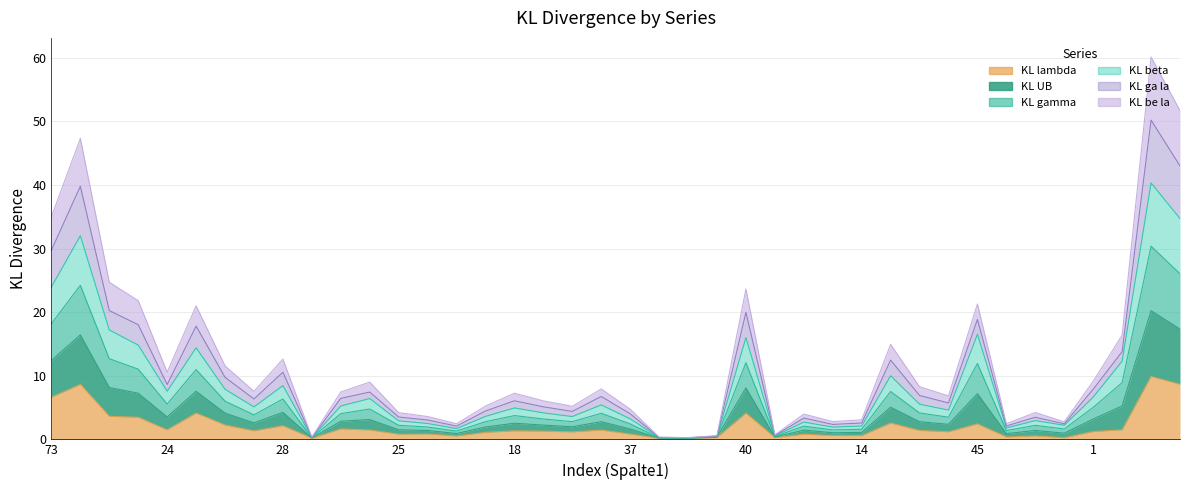

What is the value of the KL lambda point at the 10th from the left?

0.2